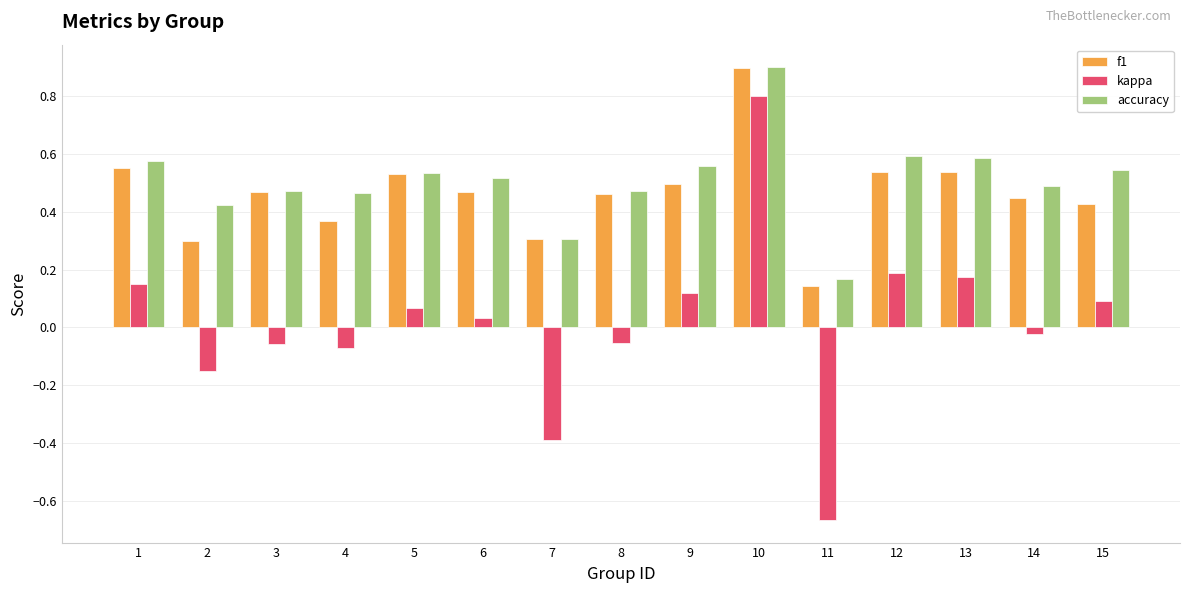

True or false: f1 has a value of 0.7 at 15.

False